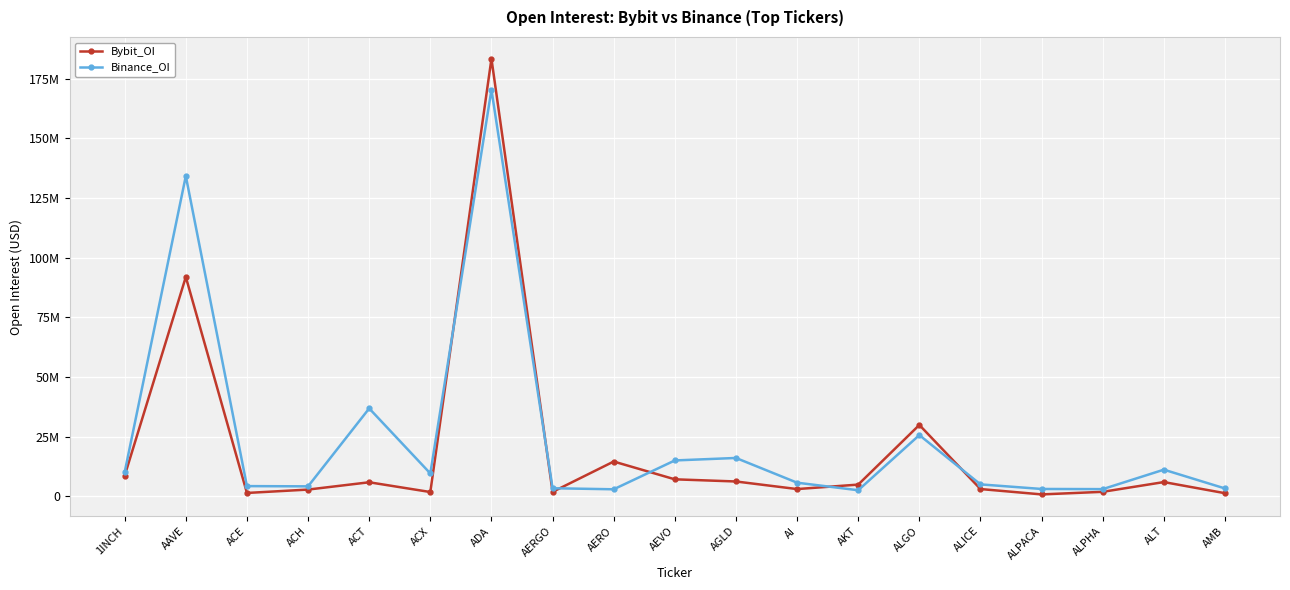

What is the maximum value shown in the chart?

183362781